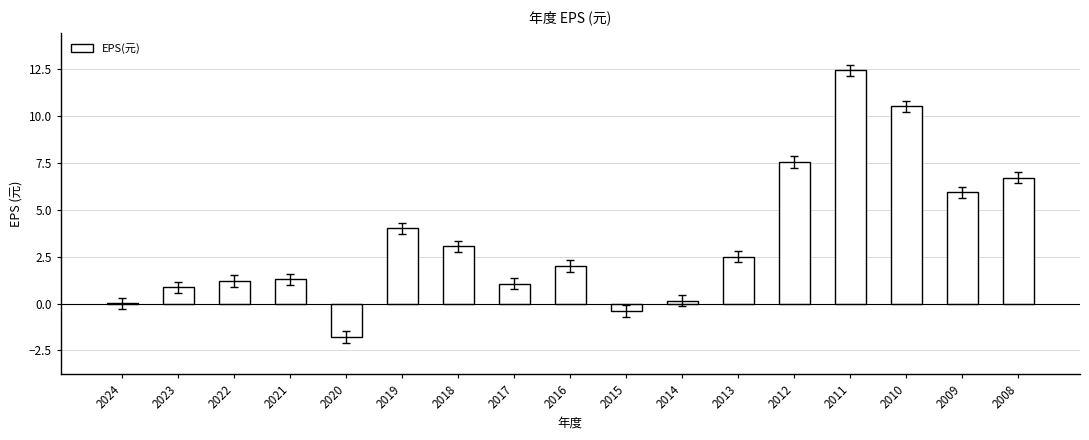

Read the value at 2020.

-1.8